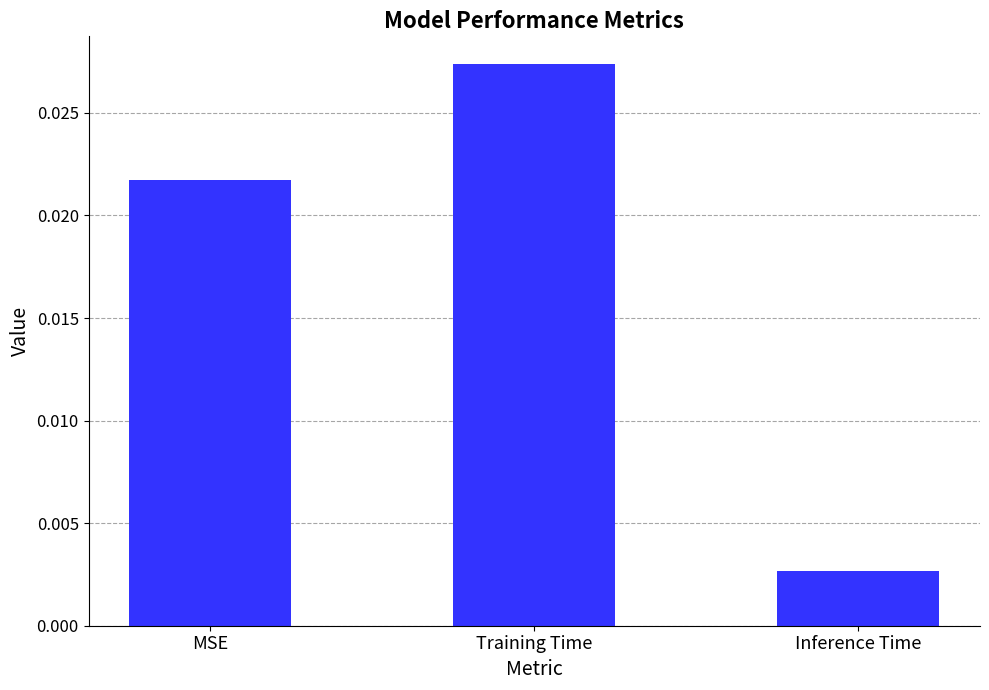

List the labels in order of value, smallest first.

Inference Time, MSE, Training Time